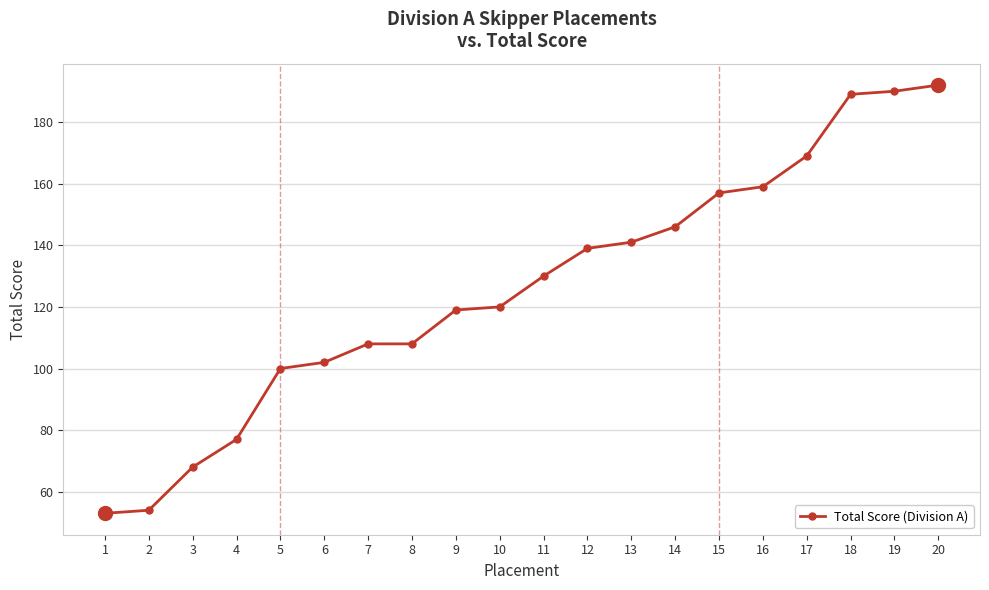

How many data points does each series have?

20